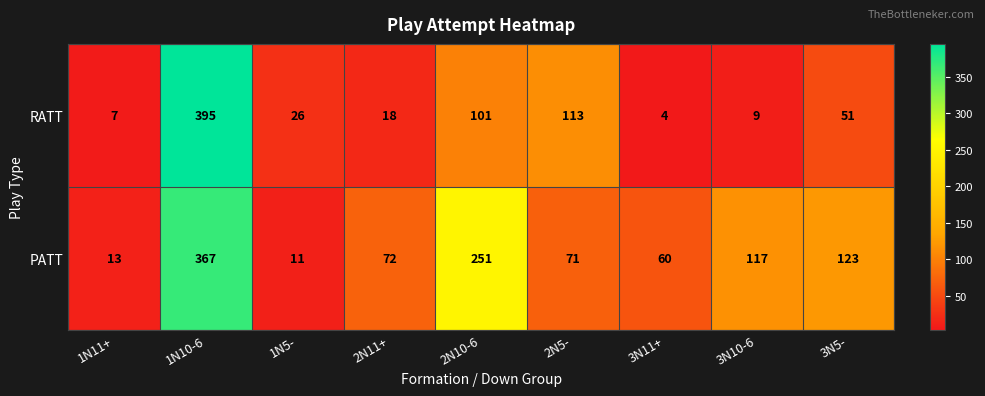

Is it true that PATT equals 46 at 2N5-?

False